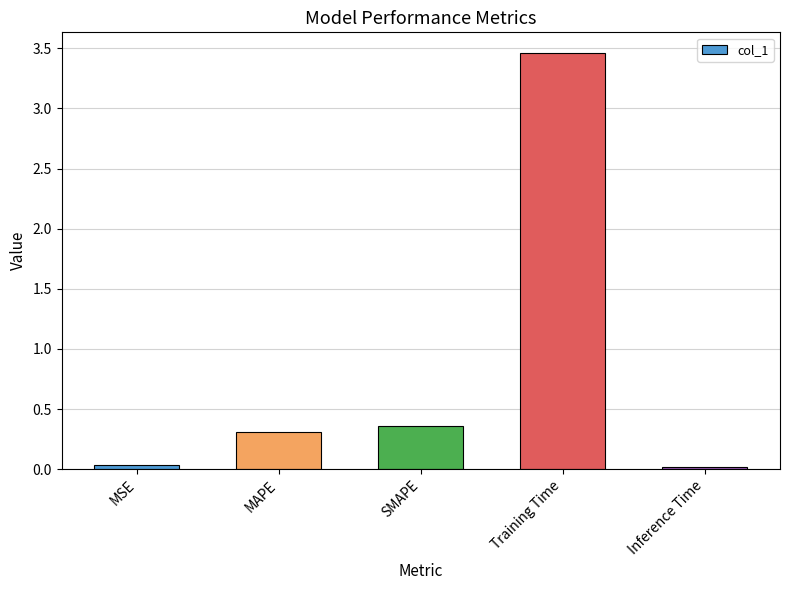

Which category has the highest value across all series?

Training Time